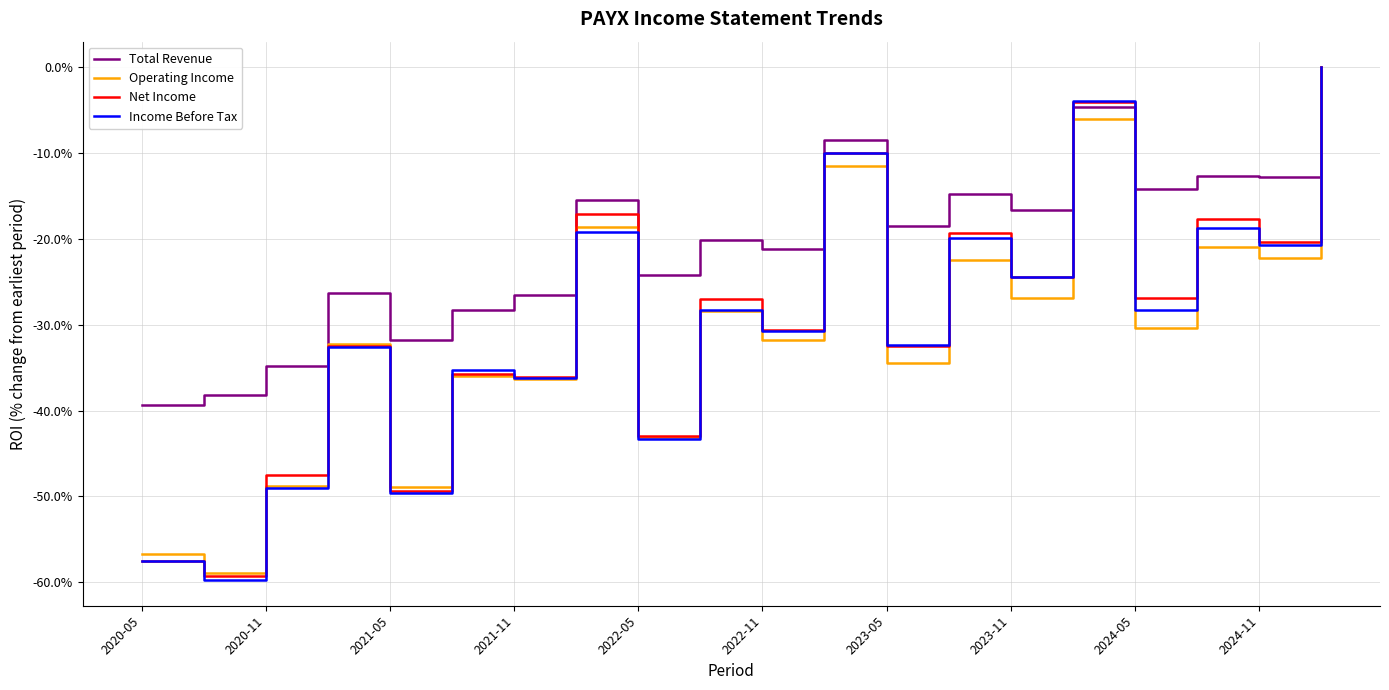

Which series changed the most between 2020-05 and 2022-11?

Net Income